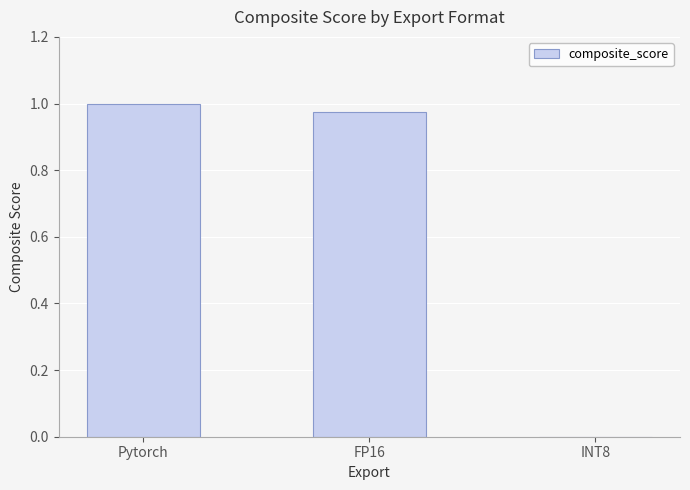

What is the change in value from Pytorch to INT8?

-1.0